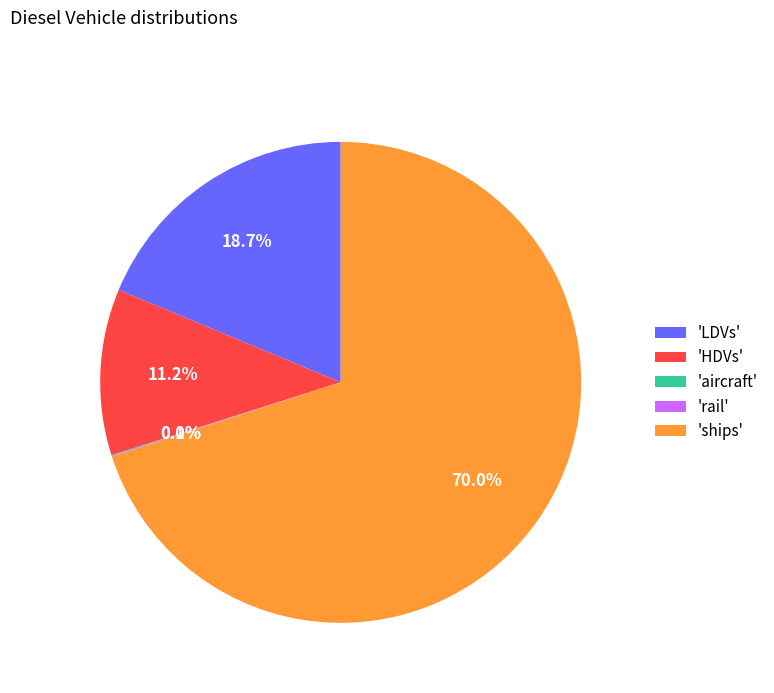

Does any single category account for the majority?

Yes